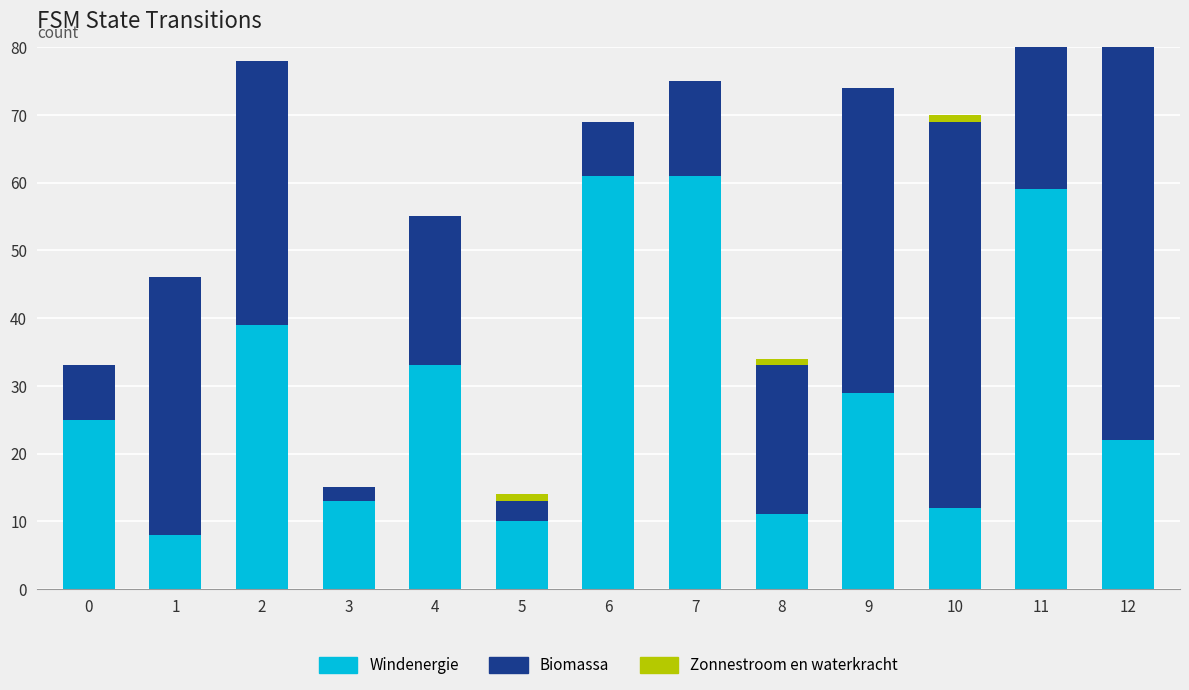

Between 0 and 8, which series saw the biggest shift?

Windenergie